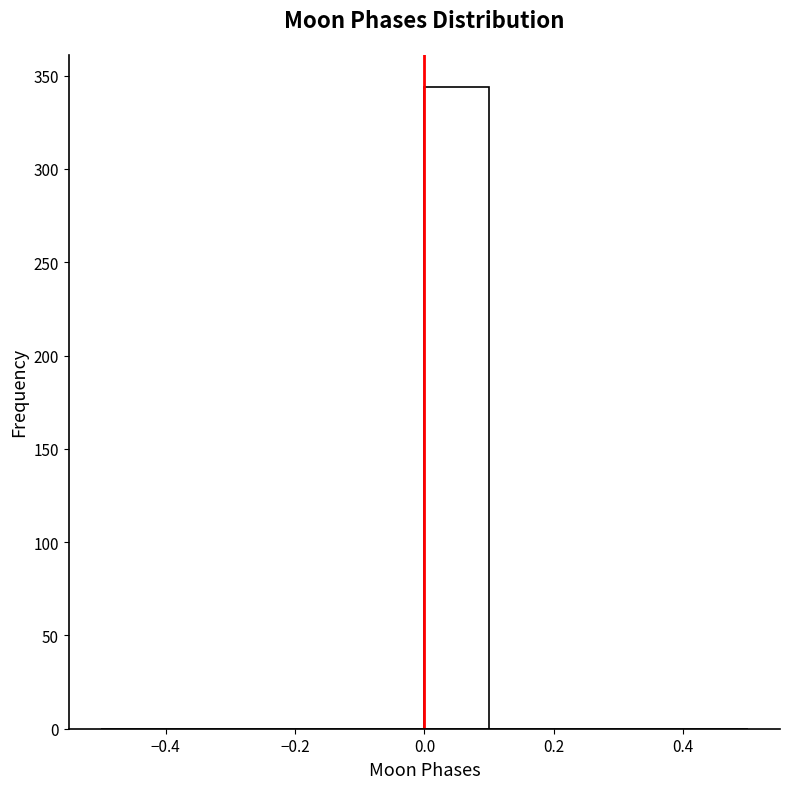

Reading left to right, list every bar in this chart as the range it spans on the x-axis followed by its height. The values are not printed on the chart, so give them approximately, as read against the axis.

-0.5 to -0.4: 0
-0.4 to -0.3: 0
-0.3 to -0.2: 0
-0.2 to -0.1: 0
-0.1 to 0.0: 0
0.0 to 0.1: 345
0.1 to 0.2: 0
0.2 to 0.3: 0
0.3 to 0.4: 0
0.4 to 0.5: 0